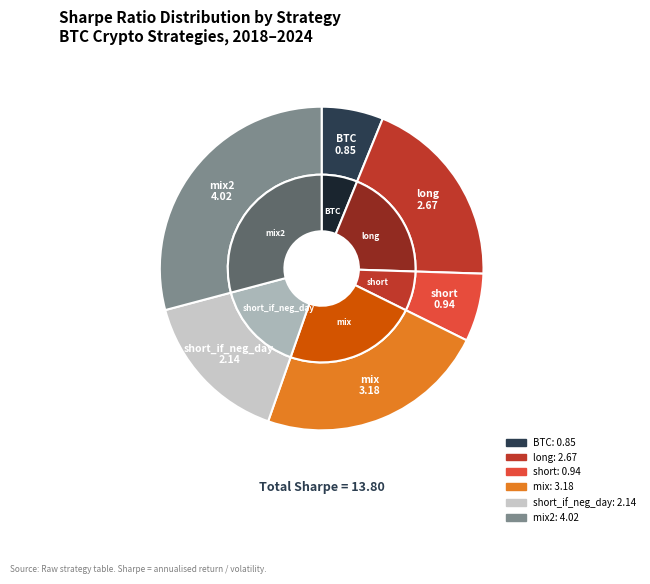

To the nearest percent, what portion does BTC represent?

6%